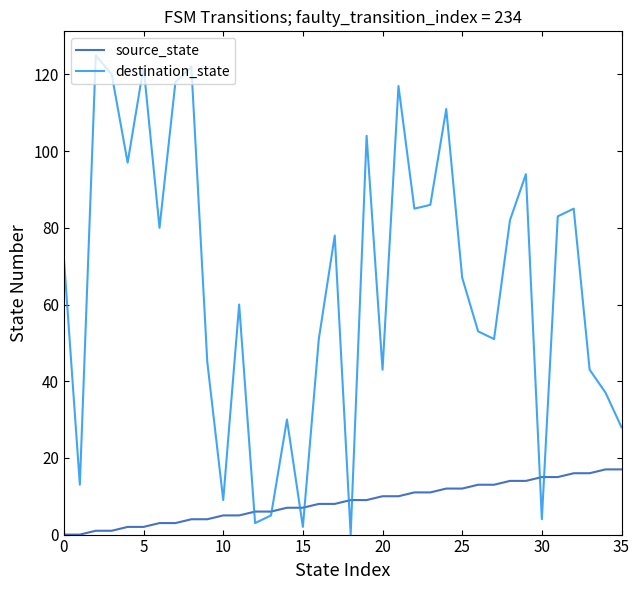

Which series has the largest total across all categories?

destination_state